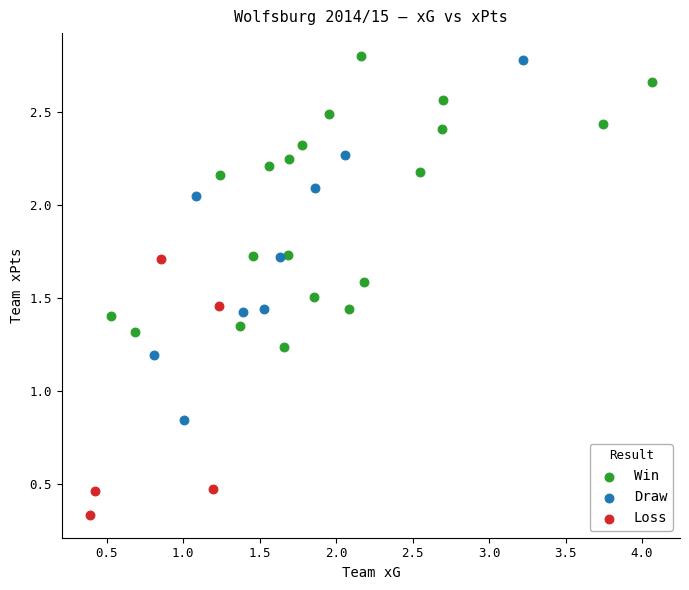

Which series contains the lowest Y value?

Loss